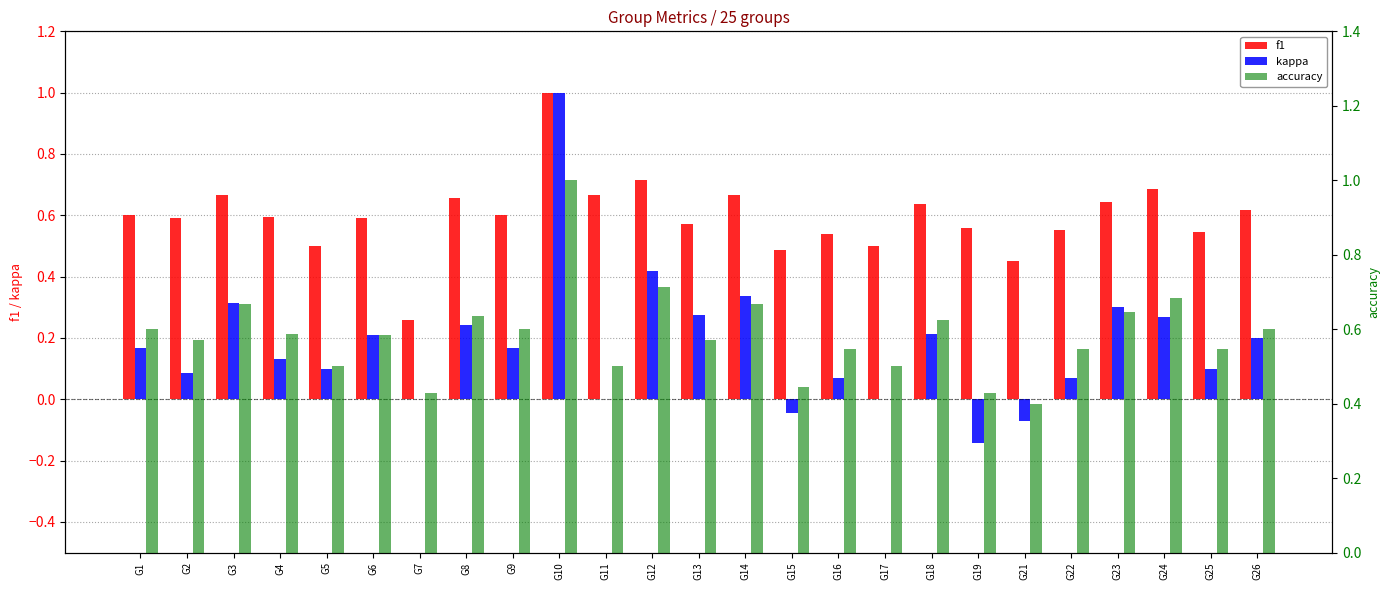

Reading left to right, list all the values displayed in this chart.

f1: G1=0.6	G2=0.6	G3=0.7	G4=0.6	G5=0.5	G6=0.6	G7=0.3	G8=0.7	G9=0.6	G10=1.0	G11=0.7	G12=0.7	G13=0.6	G14=0.7	G15=0.5	G16=0.5	G17=0.5	G18=0.6	G19=0.6	G21=0.5	G22=0.6	G23=0.6	G24=0.7	G25=0.5	G26=0.6
kappa: G1=0.2	G2=0.1	G3=0.3	G4=0.1	G5=0.1	G6=0.2	G7=0.0	G8=0.2	G9=0.2	G10=1.0	G11=0.0	G12=0.4	G13=0.3	G14=0.3	G15=-0.0	G16=0.1	G17=0.0	G18=0.2	G19=-0.1	G21=-0.1	G22=0.1	G23=0.3	G24=0.3	G25=0.1	G26=0.2
accuracy: G1=0.6	G2=0.6	G3=0.7	G4=0.6	G5=0.5	G6=0.6	G7=0.4	G8=0.6	G9=0.6	G10=1.0	G11=0.5	G12=0.7	G13=0.6	G14=0.7	G15=0.4	G16=0.5	G17=0.5	G18=0.6	G19=0.4	G21=0.4	G22=0.5	G23=0.6	G24=0.7	G25=0.5	G26=0.6